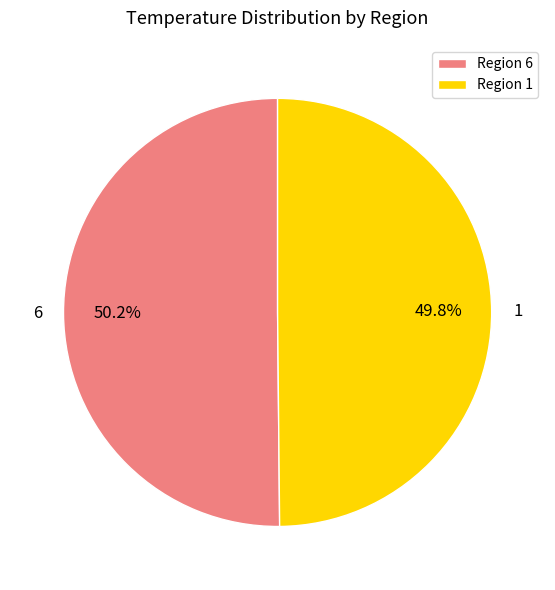

To the nearest percent, what portion does 6 represent?

50%